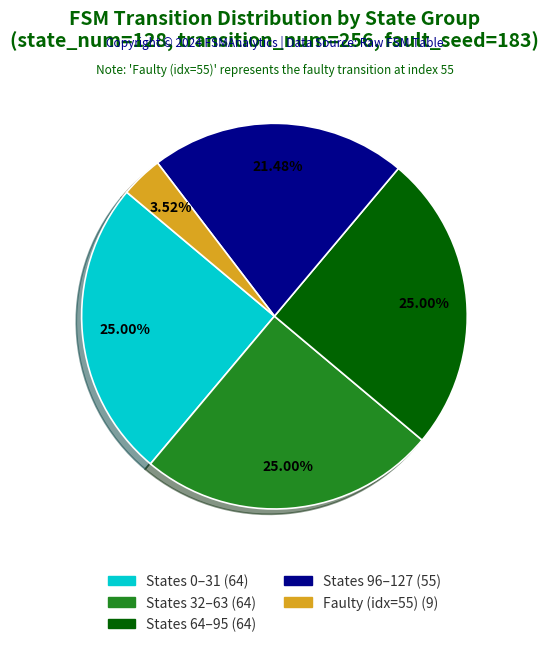

Does any single category account for the majority?

No